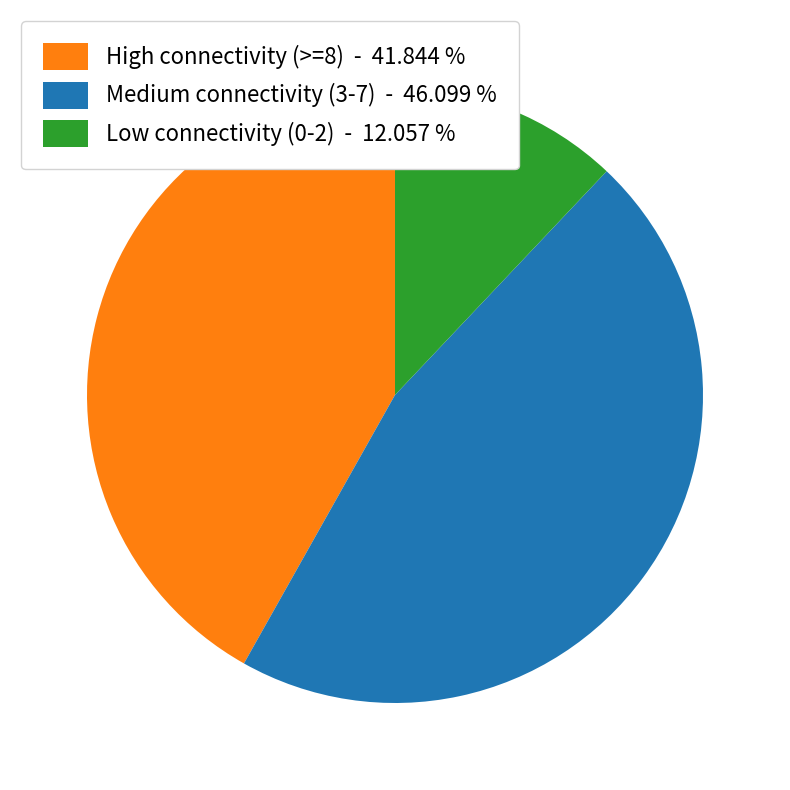

Combined, do Low connectivity (0-2) - 12.057 % and Medium connectivity (3-7) - 46.099 % account for over 50%?

Yes